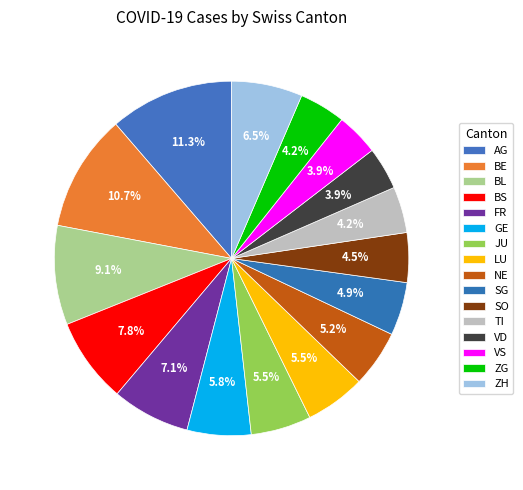

What is the ratio of the value at BS to the value at VD?

2.0